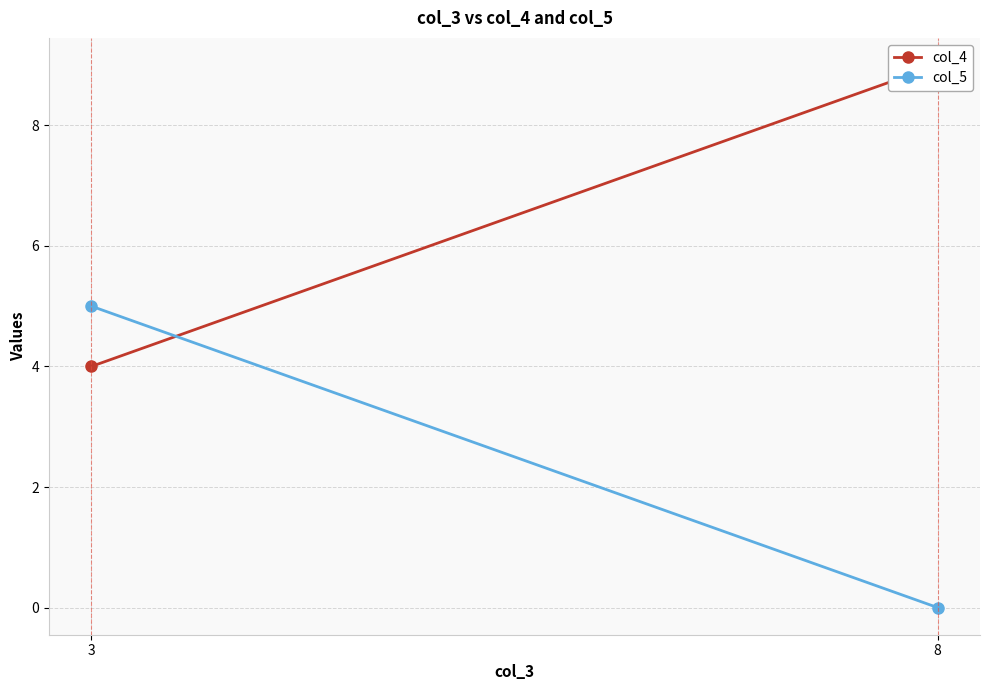

List the series in order of their peak value, highest first.

col_4, col_5